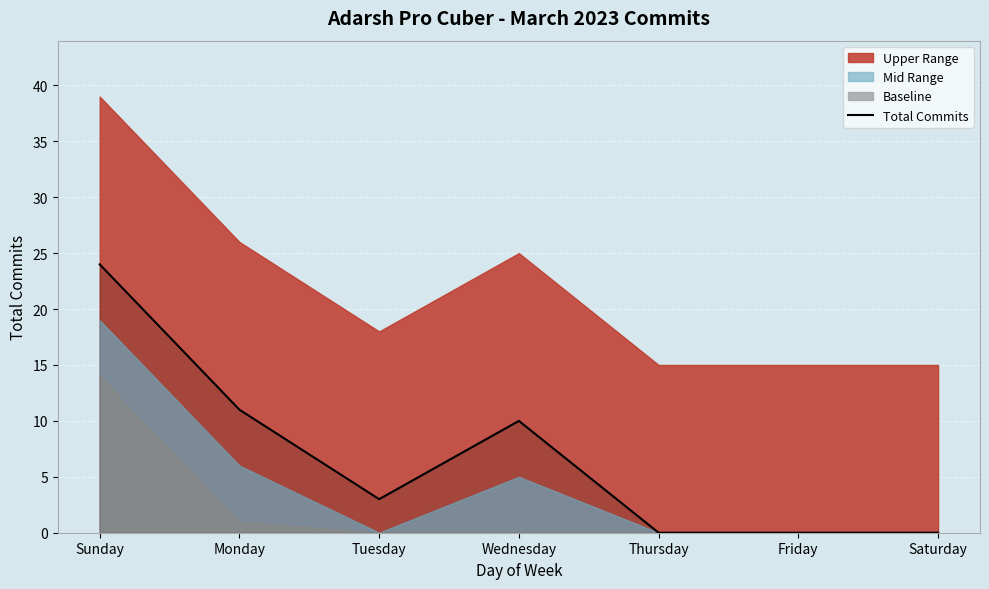

How many data points are above 3?

3